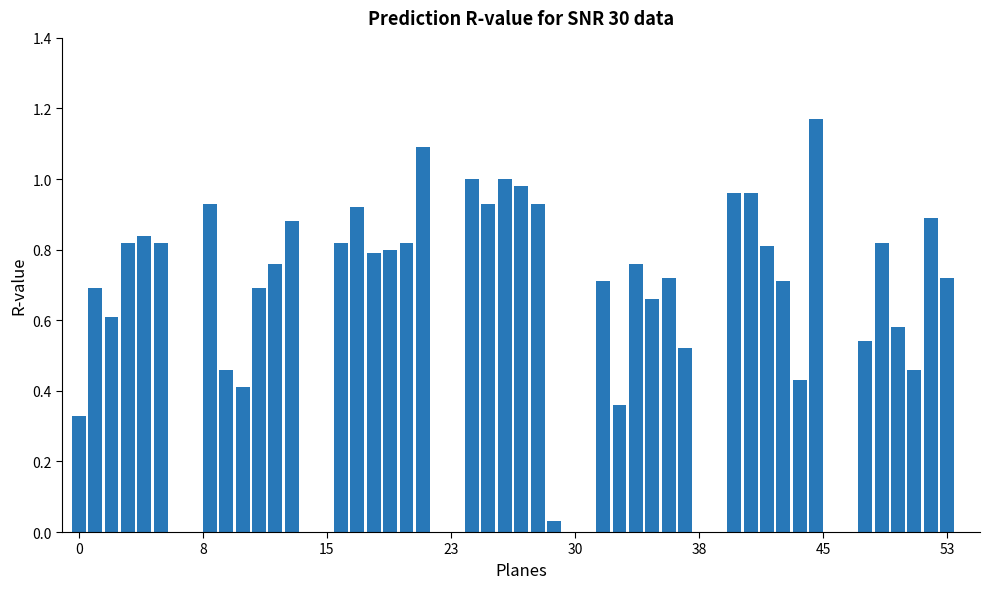

What is the difference between the second highest and minimum values?

1.1